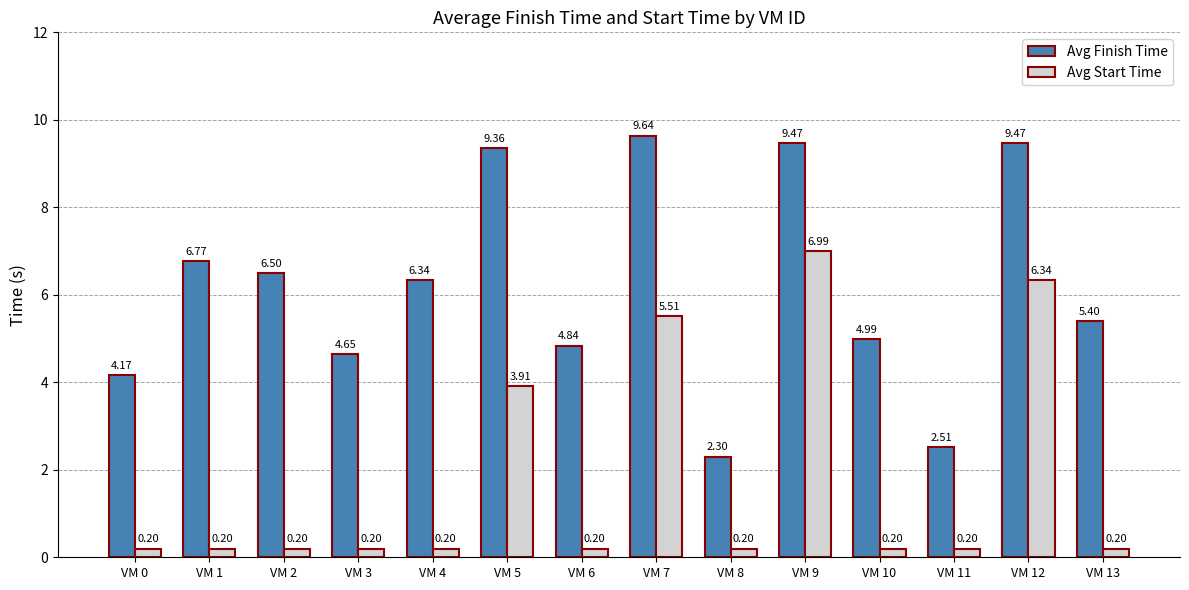

Between VM 1 and VM 13, which series saw the biggest shift?

Avg Finish Time